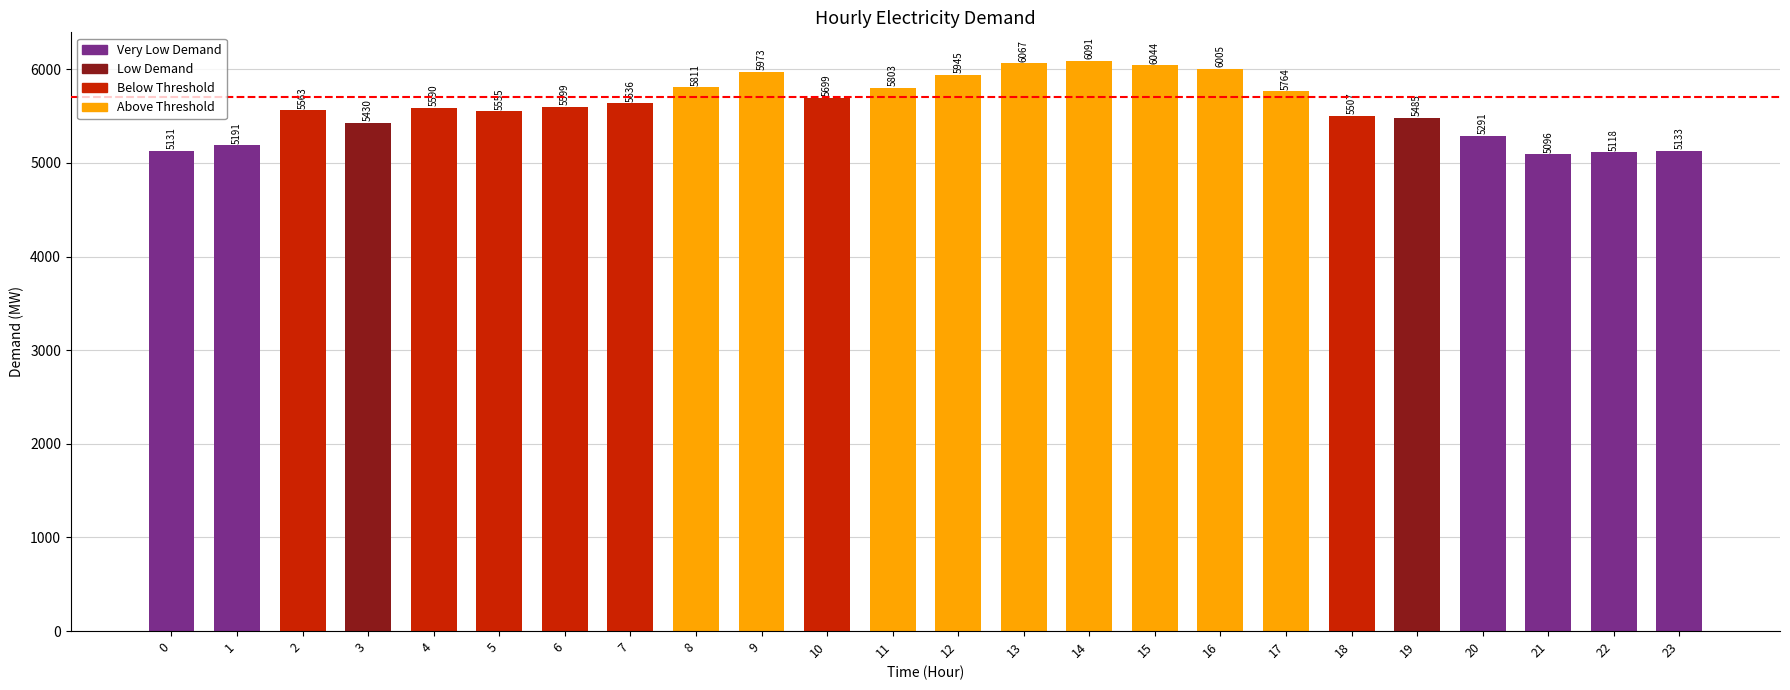

How many categories are shown in the chart?

24